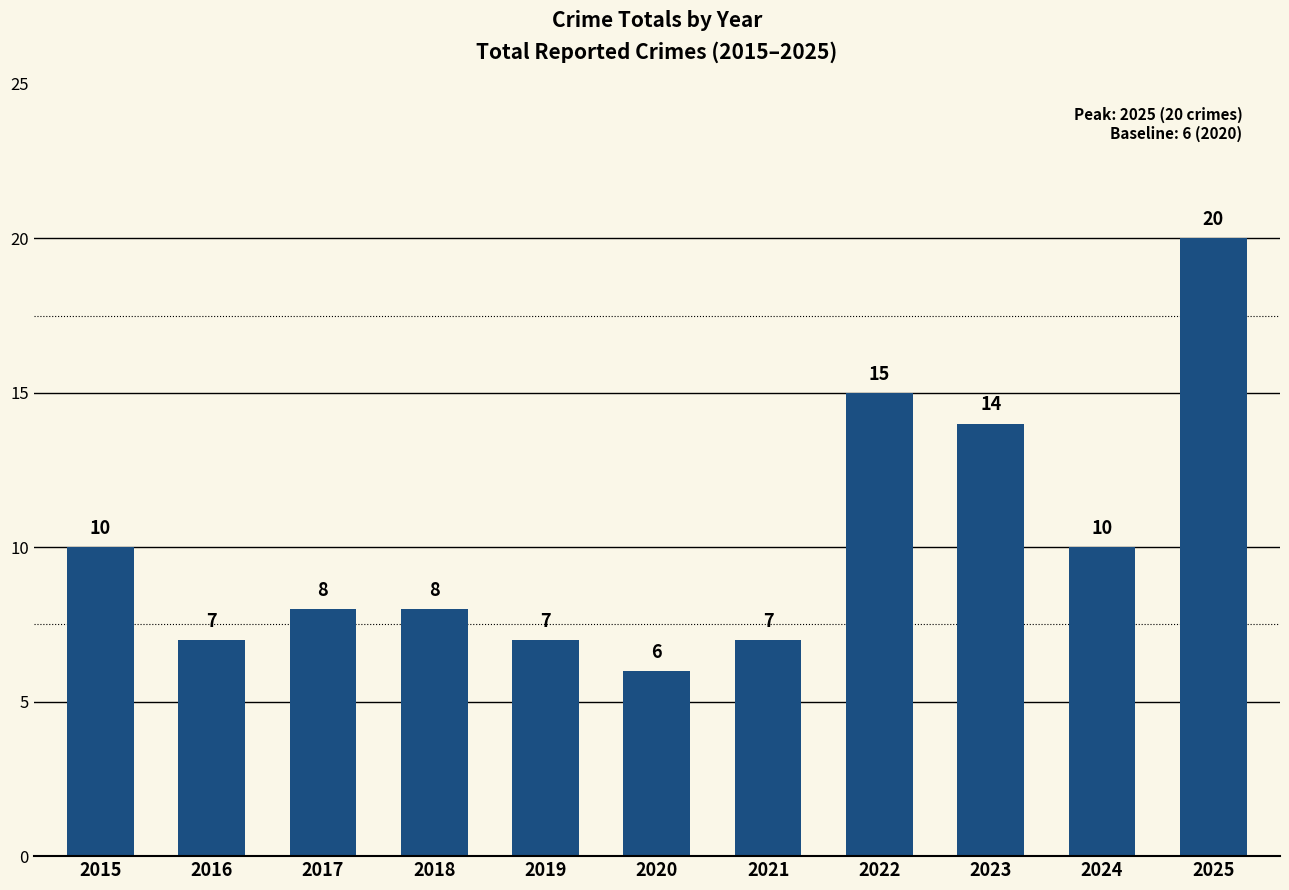

What is the difference between the values at 2023 and 2021?

7